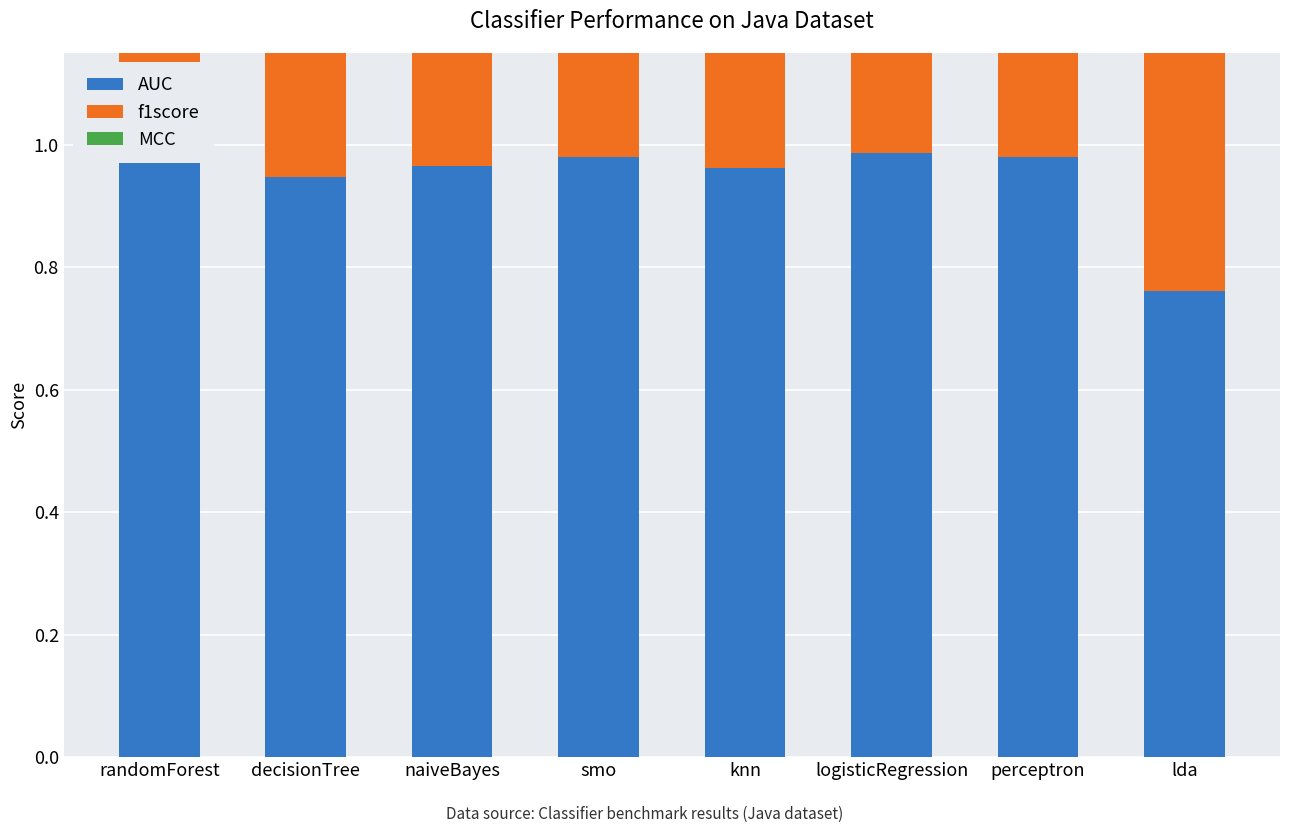

List the labels in order of f1score value, smallest first.

lda, perceptron, decisionTree, smo, logisticRegression, randomForest, knn, naiveBayes